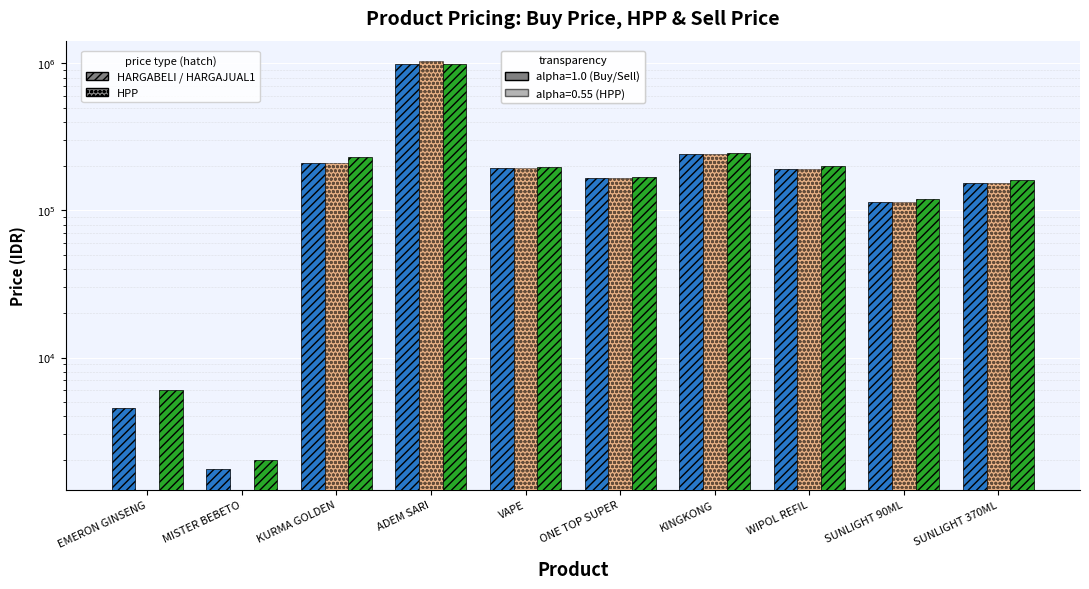

What is the label of the 9th bar from the left?

SUNLIGHT 90ML